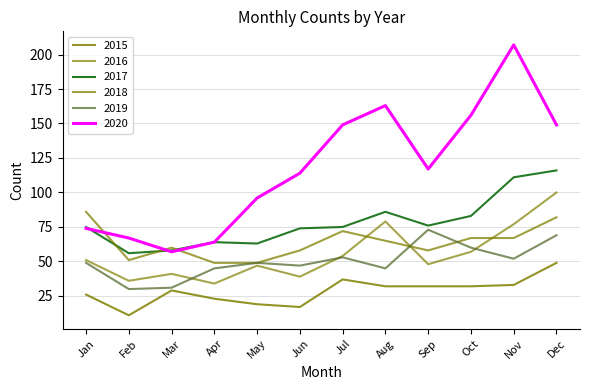

Is this an area chart (filled region under the line)?

No